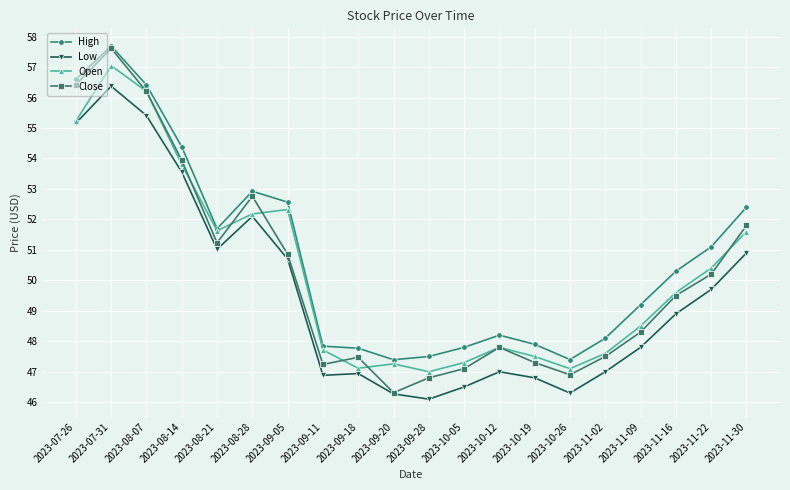

What is the label of the 3rd point from the left?

2023-08-07